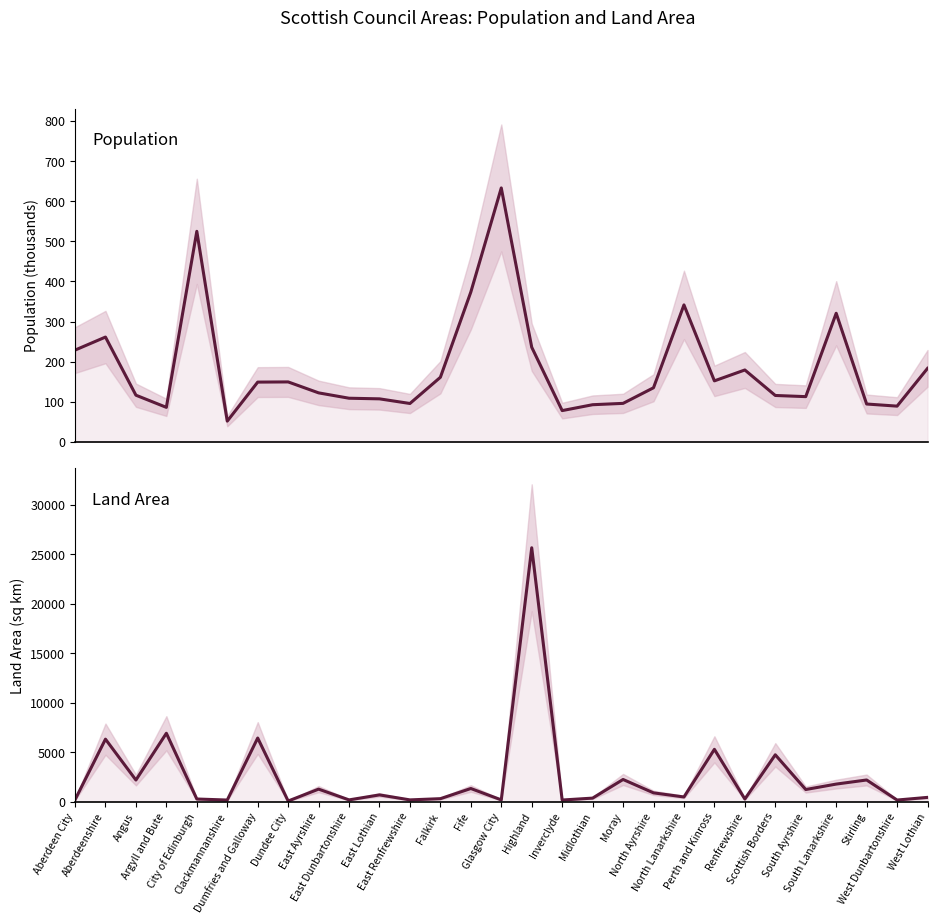

The Area (sq km) series shows 353.7 at Midlothian. True or false?

True